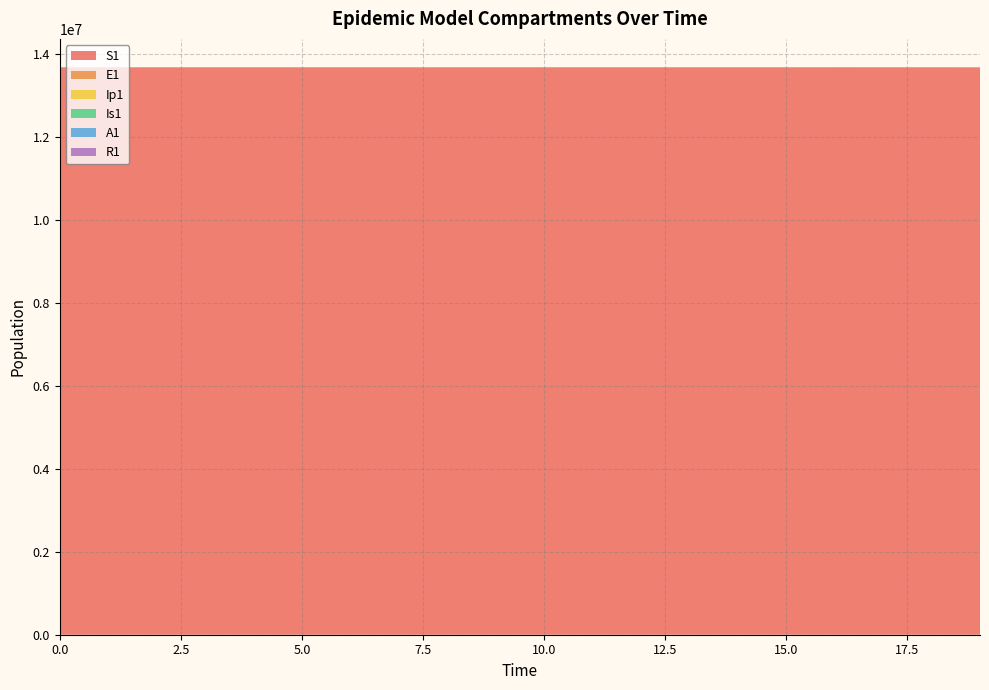

Reading right to left, list all the values displayed in this chart.

S1: 13677445.3	13677731.1	13677939.7	13678091.8	13678202.7	13678283.6	13678342.6	13678385.7	13678417.1	13678440.0	13678456.7	13678468.9	13678477.7	13678484.2	13678489.0	13678492.4	13678495.0	13678496.9	13678498.5	13678500.0
E1: 566.2	413.0	301.2	219.7	160.3	116.9	85.3	62.2	45.4	33.1	24.1	17.6	12.8	9.4	6.8	4.9	3.5	2.4	1.3	0.0
Ip1: 23.5	17.2	12.5	9.1	6.7	4.9	3.5	2.6	1.9	1.4	1.0	0.7	0.5	0.4	0.3	0.2	0.1	0.1	0.0	0.0
Is1: 43.8	31.9	23.3	17.0	12.4	9.1	6.7	4.9	3.6	2.7	2.1	1.6	1.3	1.2	1.1	1.1	1.2	1.3	1.6	2.0
A1: 230.1	167.8	122.4	89.3	65.1	47.5	34.6	25.2	18.3	13.3	9.7	7.0	5.0	3.5	2.4	1.6	1.0	0.5	0.1	0.0
R1: 193.2	141.0	102.9	75.1	54.9	40.1	29.3	21.5	15.7	11.5	8.5	6.2	4.6	3.3	2.4	1.8	1.2	0.8	0.4	0.0